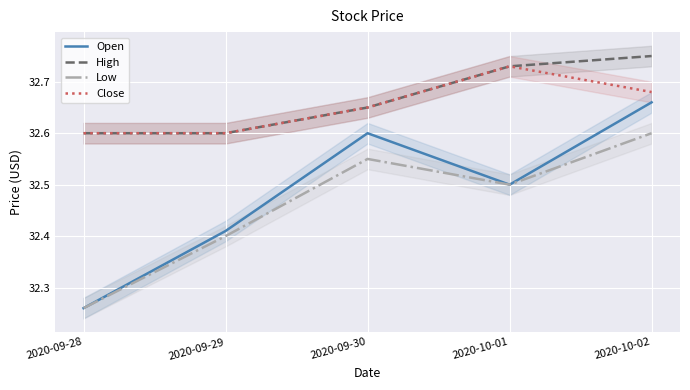

What is the difference between the maximum and minimum values in the Open series?

0.4